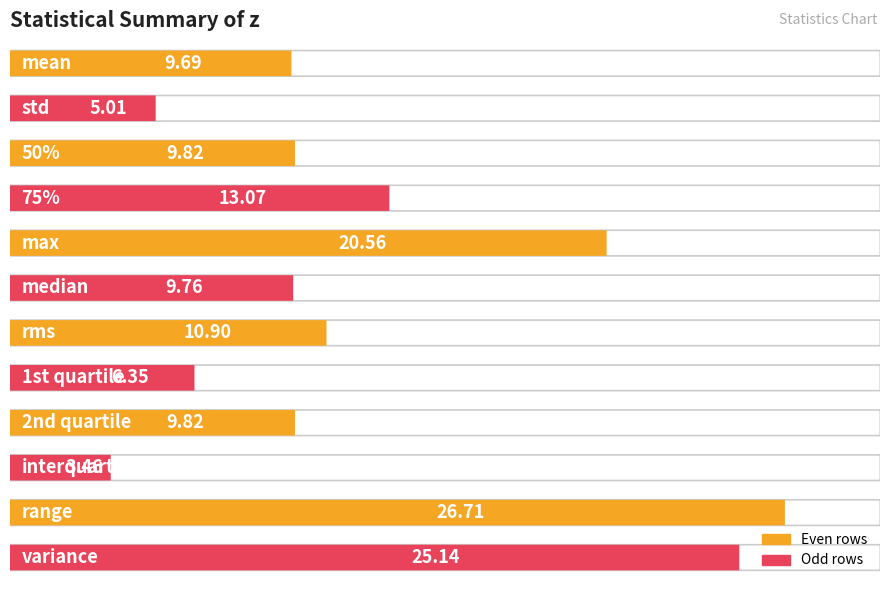

Reading left to right, what are all the values shown in this chart?

9.7	5.0	9.8	13.1	20.6	9.8	10.9	6.4	9.8	3.5	26.7	25.1